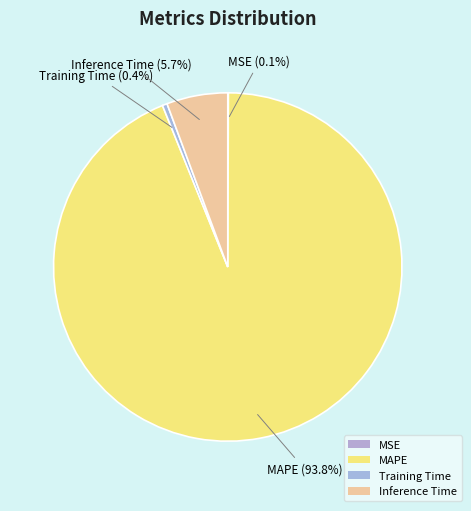

What percentage is the Inference Time slice, to the nearest percent?

6%